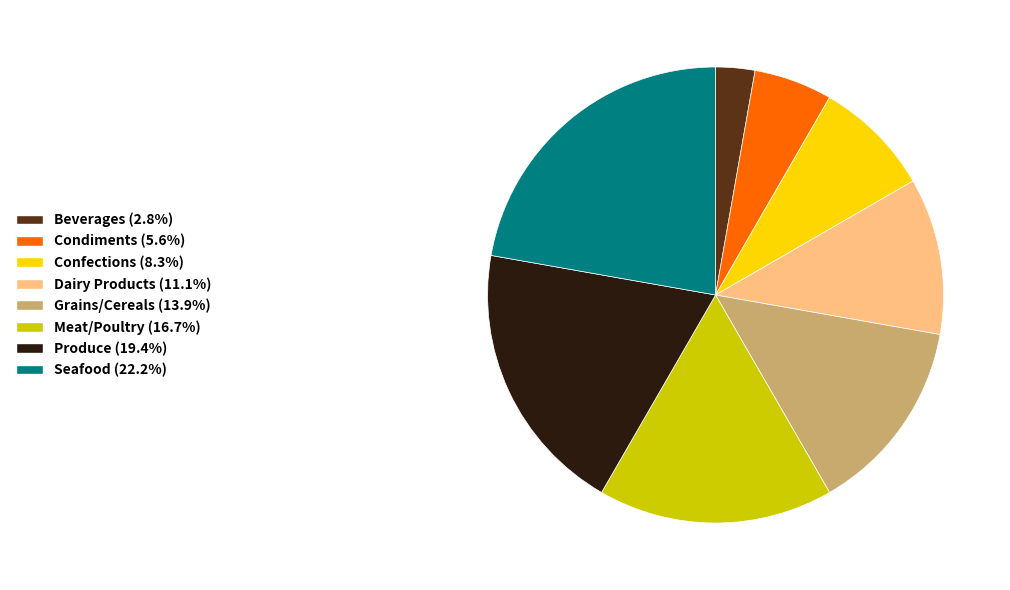

Is the sum of Condiments and Confections greater than half?

No